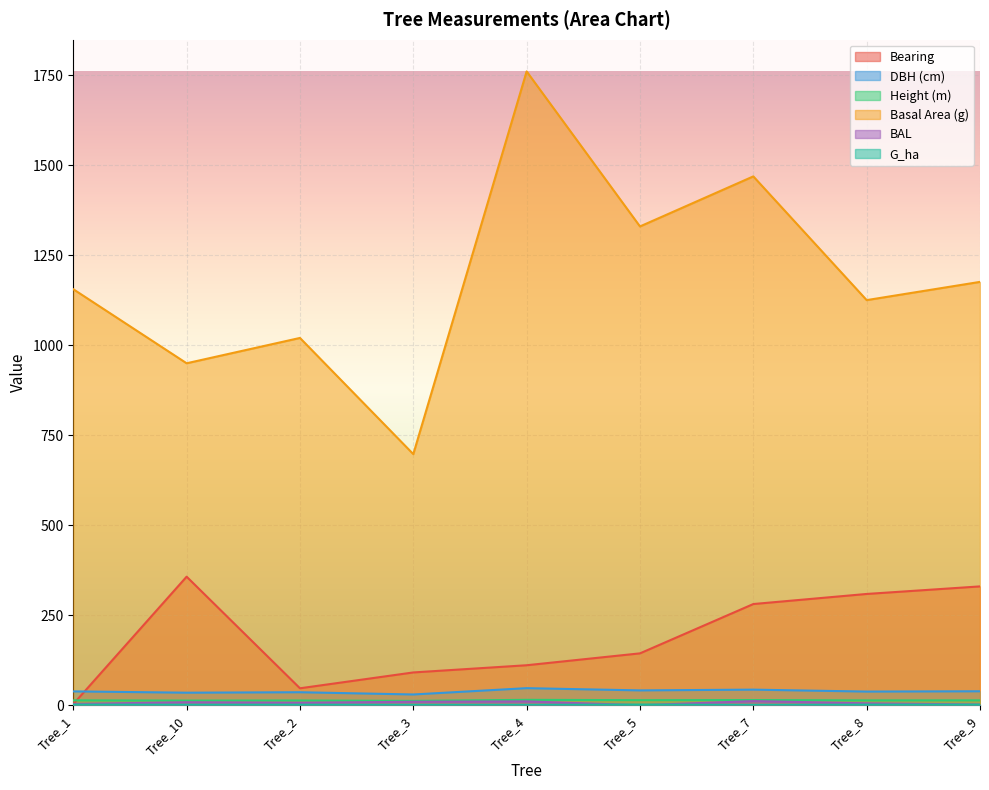

Which series ends up on top after the final intersection of bal and bearing?

bearing